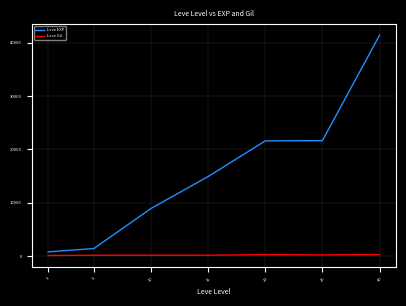

Which series changed the most between 1 and 10?

Leve EXP